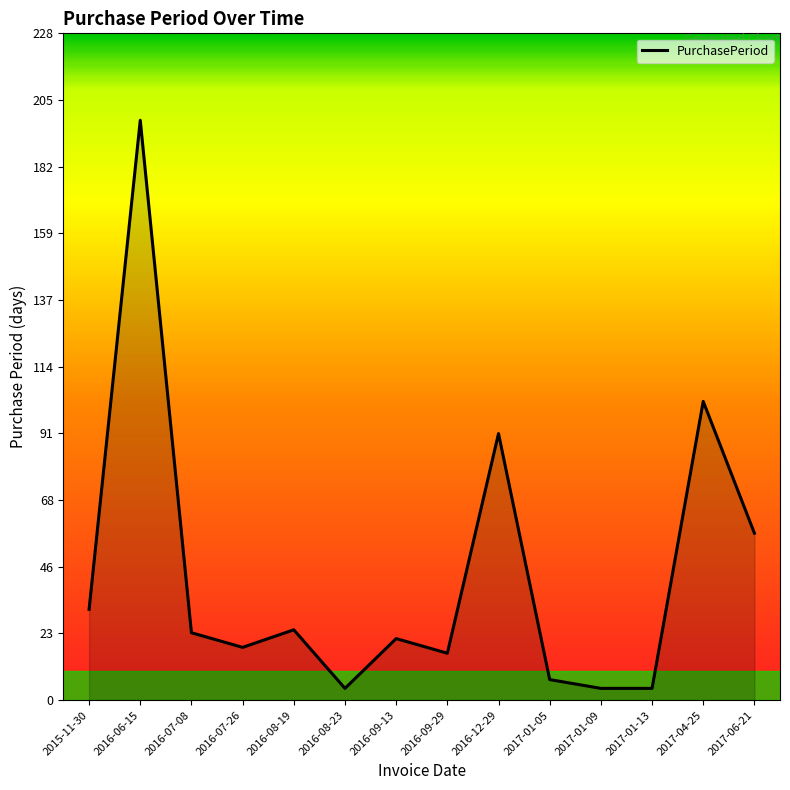

Read the value at 2015-11-30, to the nearest 5.

30